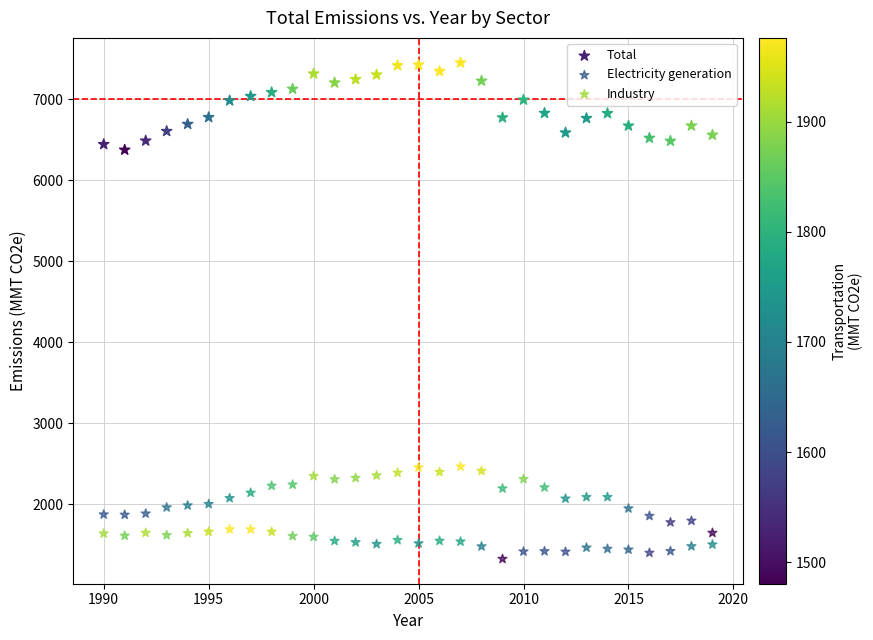

Which series has the widest spread of Y values?

Total